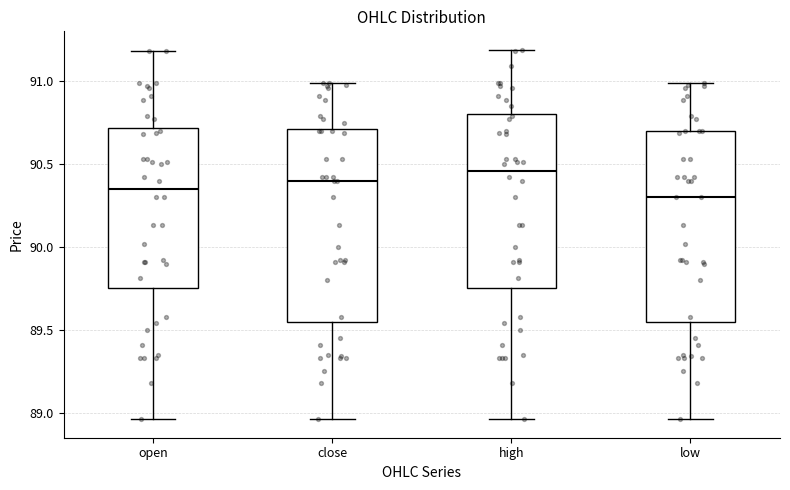

Where does the upper whisker of the box for close end on the y-axis? The values are not printed on the chart, so give them approximately, as read against the axis.

91.00